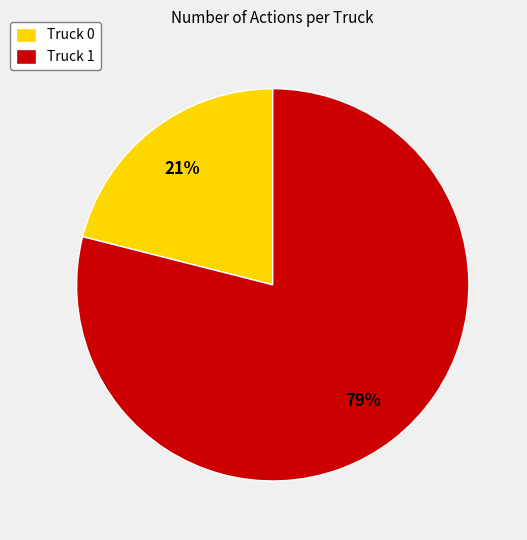

Do Truck 1 and Truck 0 together represent more than half of the pie?

Yes